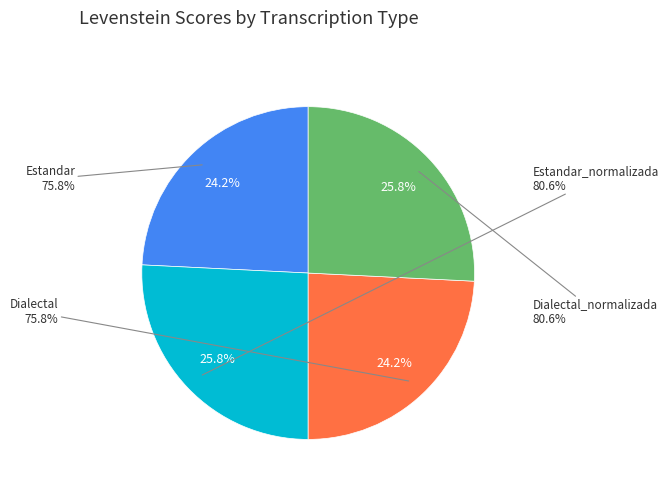

To the nearest percent, what portion does Dialectal_normalizada represent?

26%